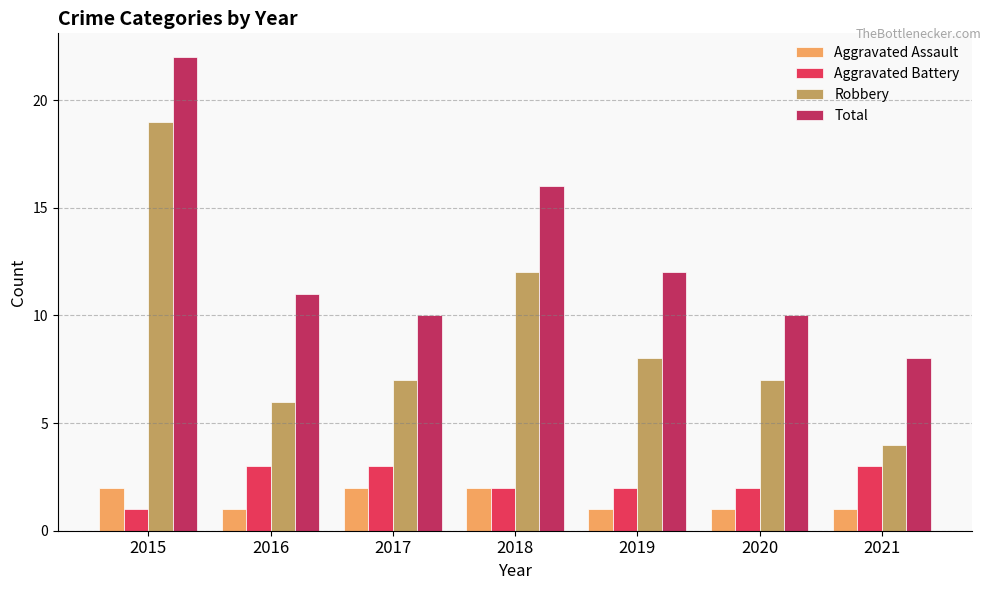

What is the highest value of the Aggravated Battery series?

3